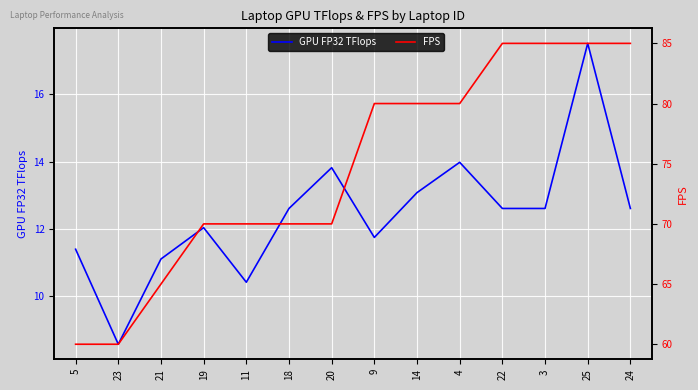

True or false: GPU FP32 TFlops has a value of 12.6 at 18.

True